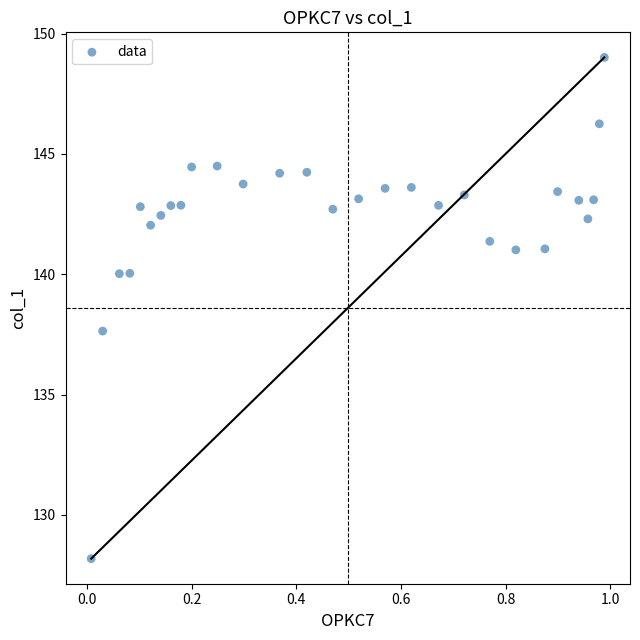

What Y value in the scatter plot is closest to 138?

137.6